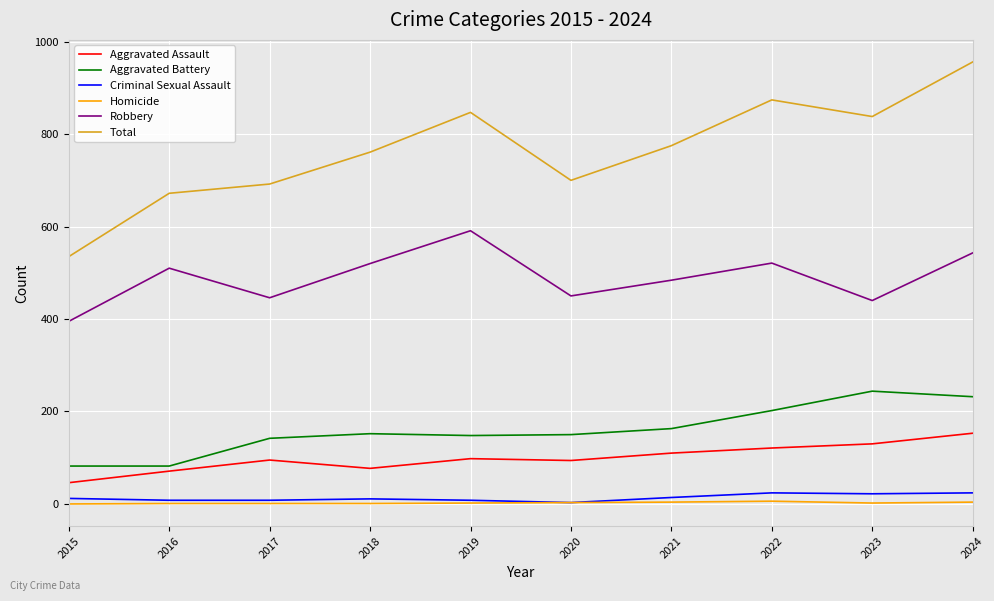

Is it true that Total equals 700 at 2020?

True